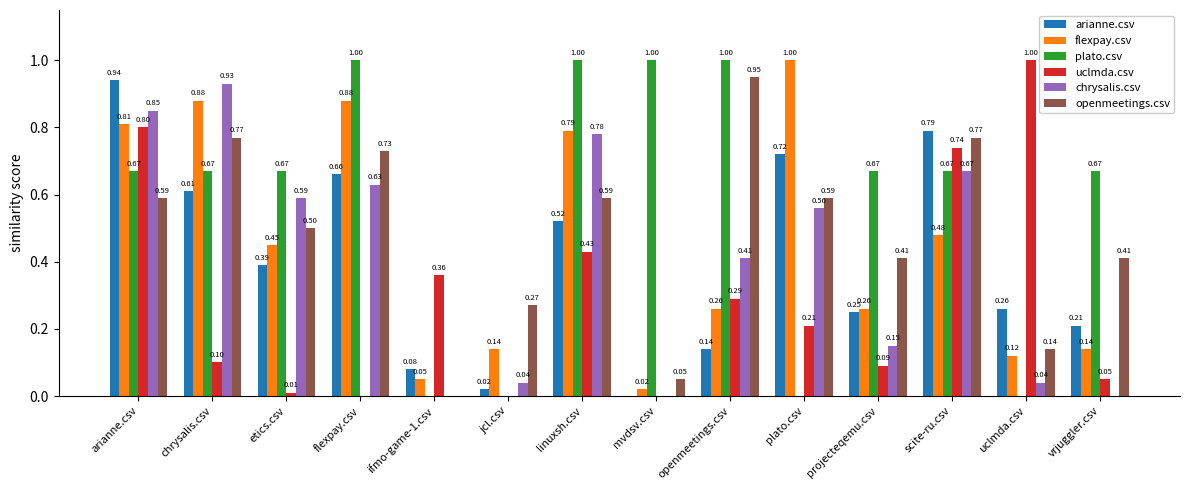

Is the value of plato.csv at jcl.csv greater than the value of chrysalis.csv at uclmda.csv?

No